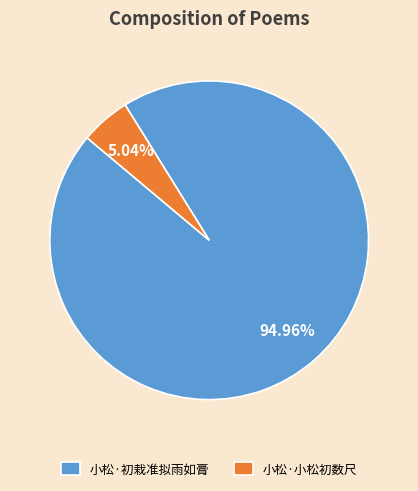

Which has a higher value, 小松·小松初数尺 or 小松·初栽准拟雨如膏?

小松·初栽准拟雨如膏